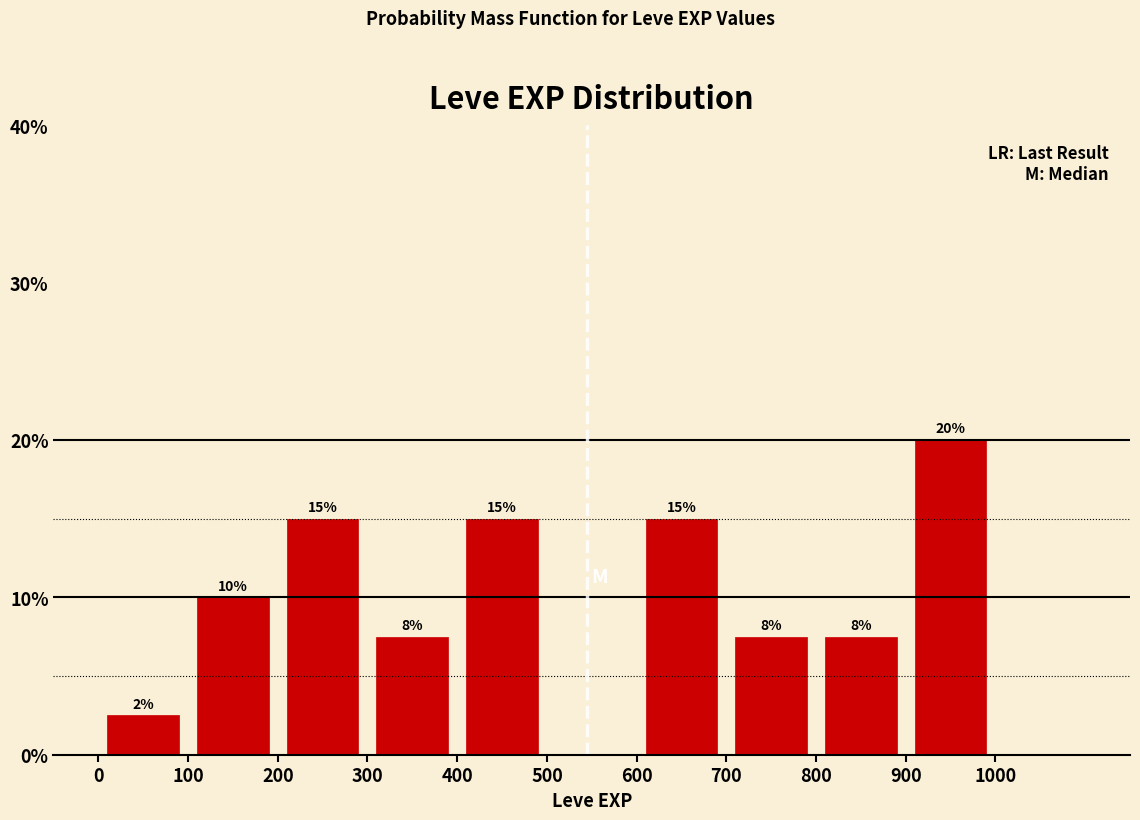

Over which range of the x-axis is the bar tallest?

900 to 1000